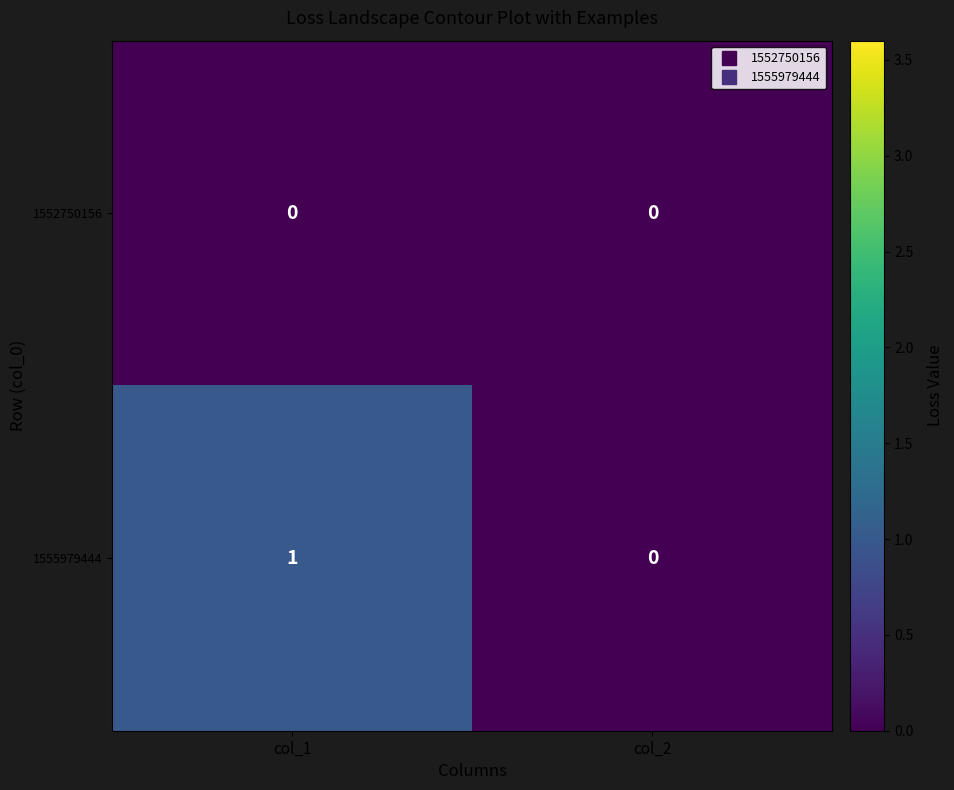

How many values in the 1555979444 series are below 1?

1